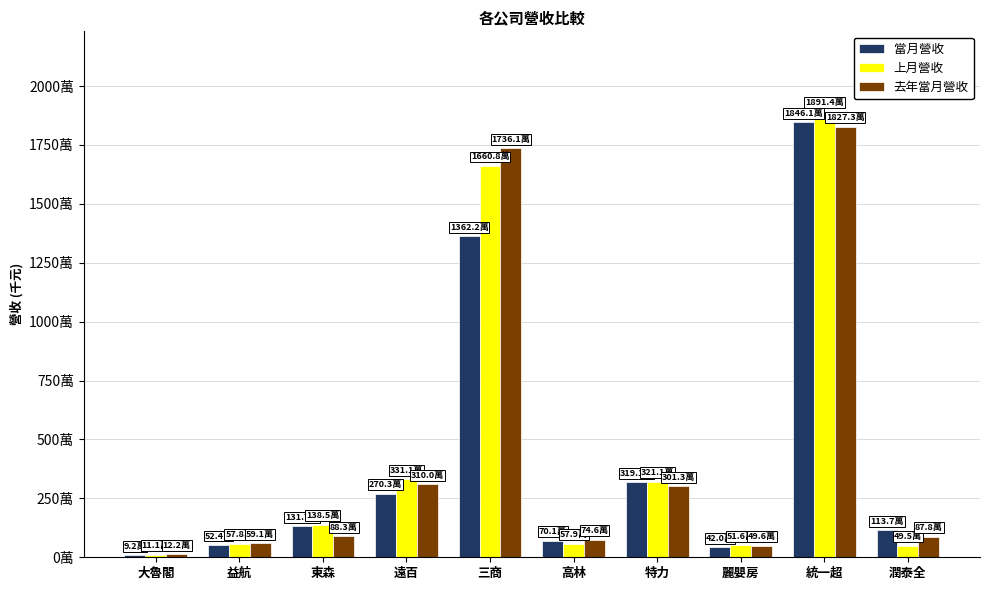

Which series changed the most between 遠百 and 特力?

當月營收